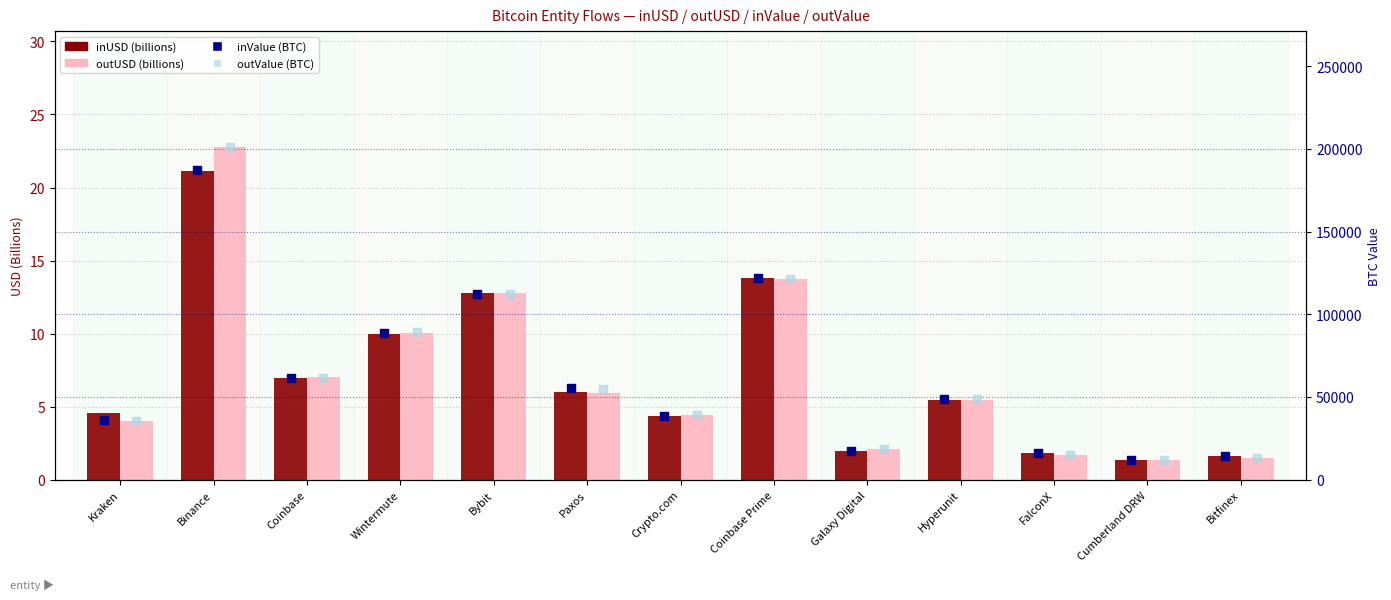

Which series reaches the maximum Y coordinate?

outValue (BTC)